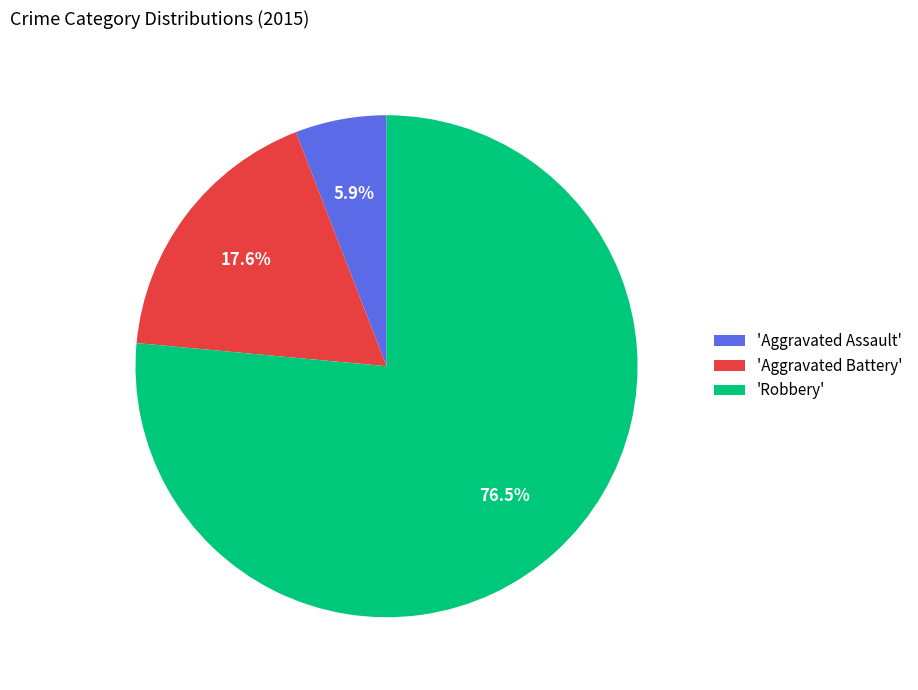

To the nearest percent, what is the average slice percentage?

33%